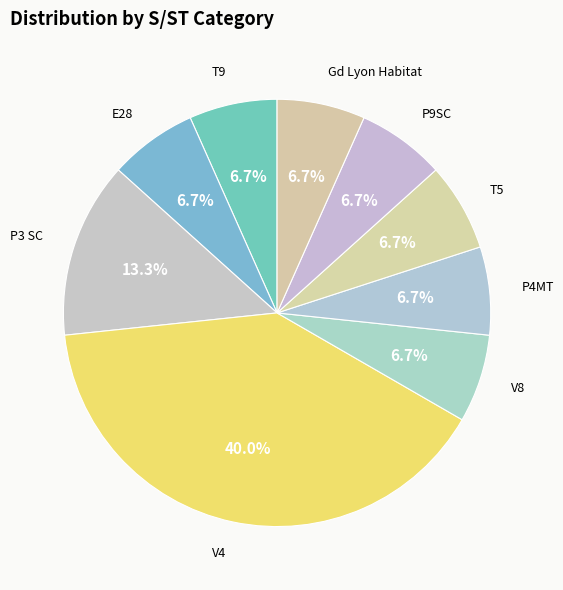

True or false: V8 accounts for 7% of the total.

True